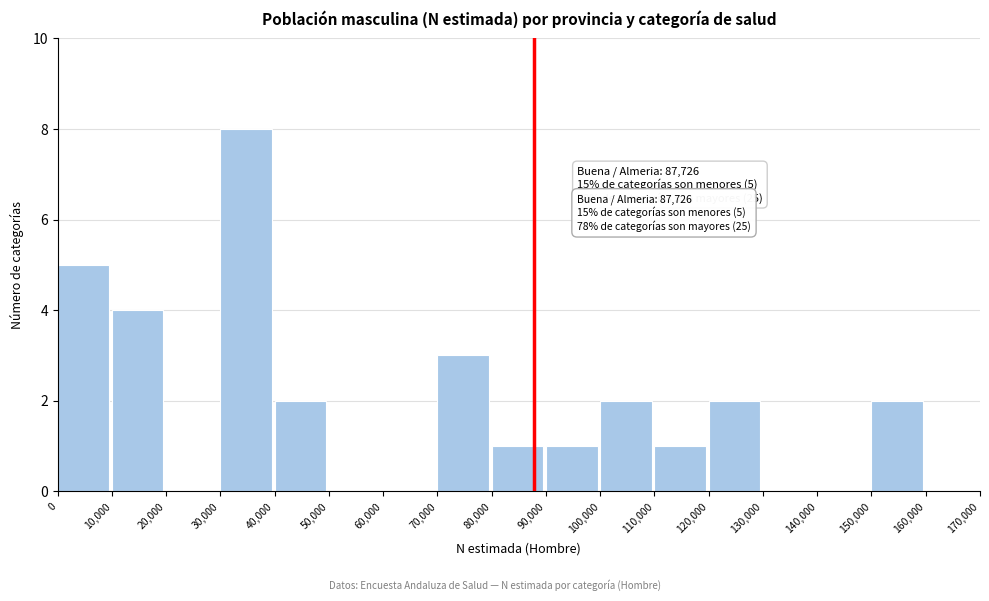

Over which range of the x-axis is the bar tallest?

30,000 to 40,000